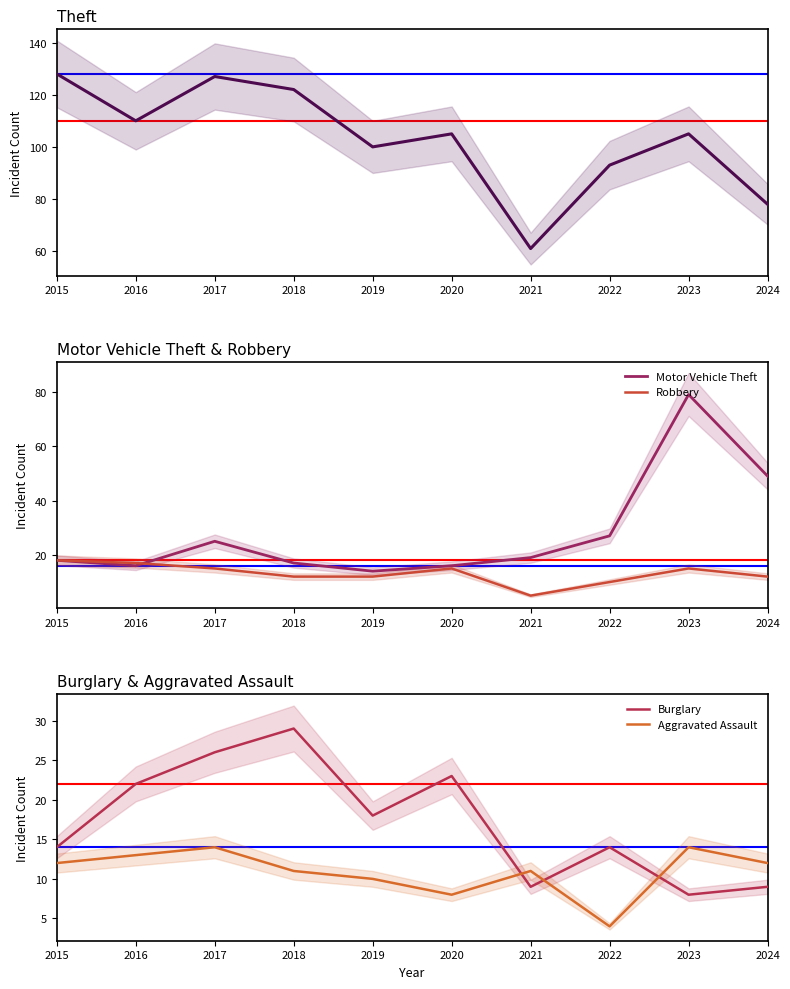

What is the value of the Motor Vehicle Theft point at the 1st from the left?

18